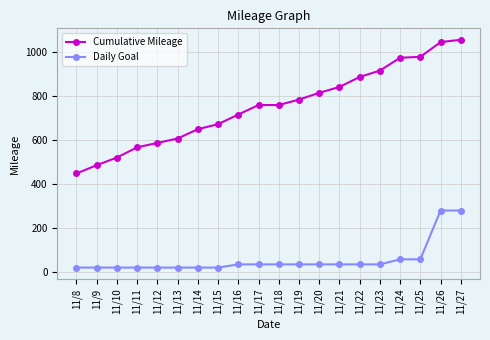

List the series in order of their overall mean, highest first.

Cumulative Mileage, Daily Goal